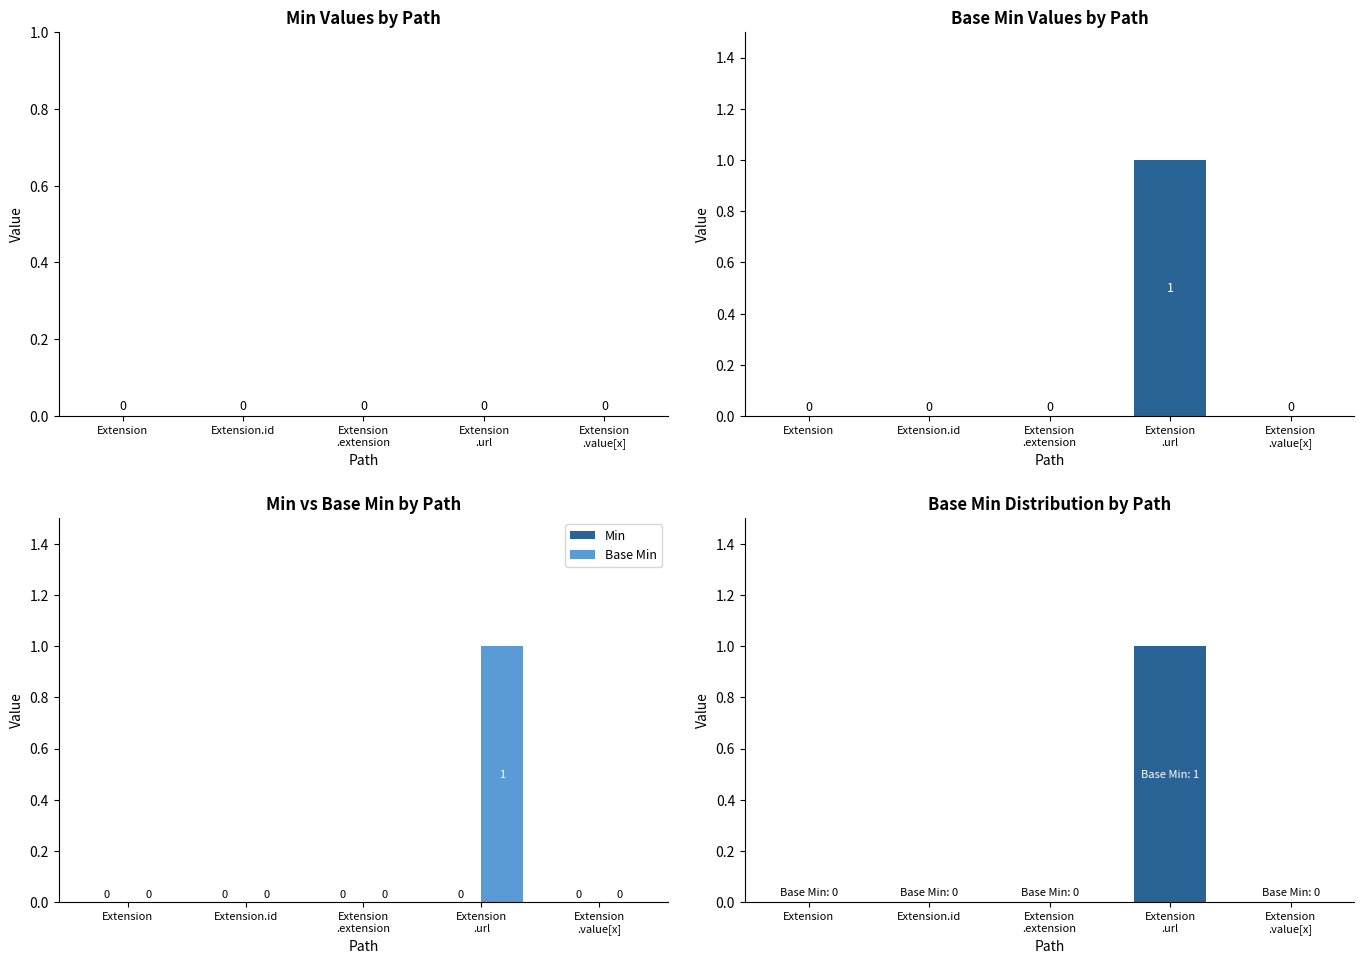

True or false: Min has a value of 0 at Extension
.url.

True